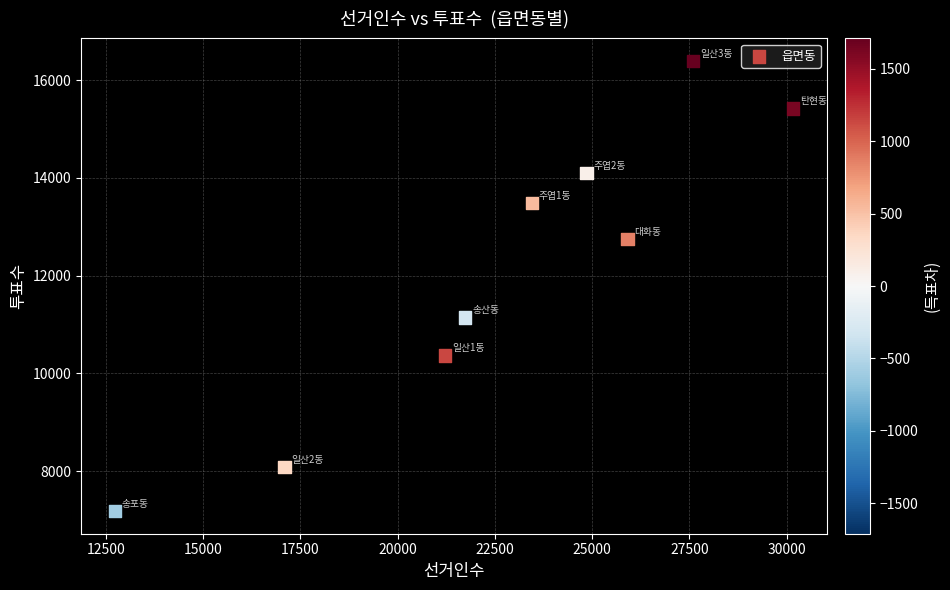

What Y value in the scatter plot is closest to 11785?

11140